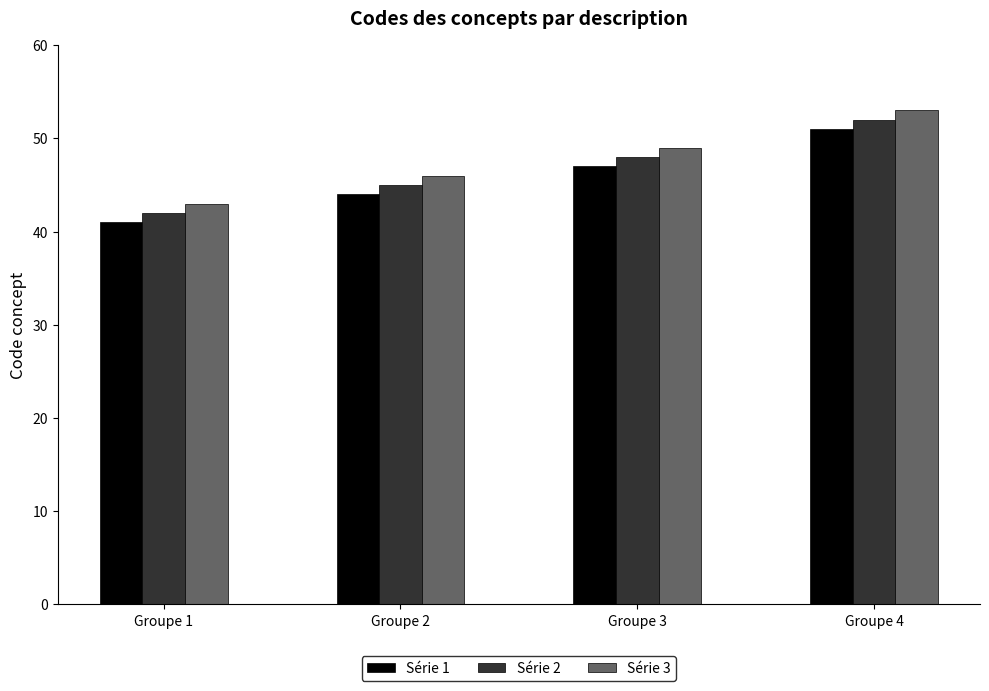

What is the highest value of the Série 1 series?

51